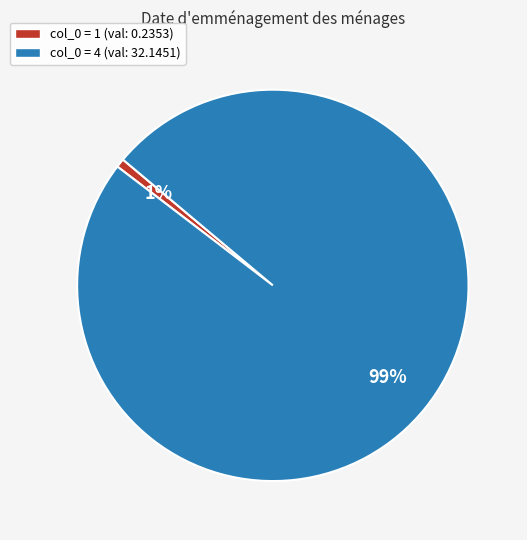

To the nearest percent, what is the average slice percentage?

50%